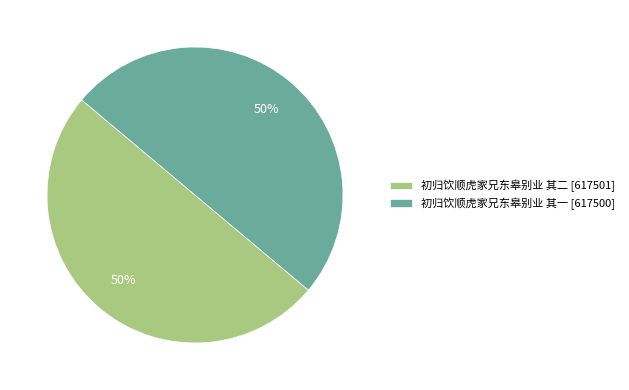

To the nearest percent, what is the combined percentage of 初归饮顺虎家兄东皋别业 其一 [617500] and 初归饮顺虎家兄东皋别业 其二 [617501]?

100%